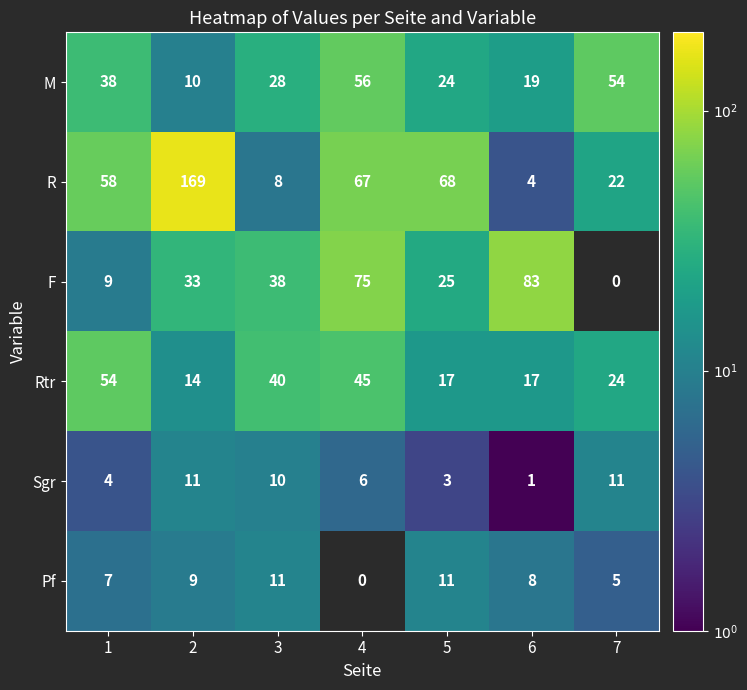

True or false: M has a value of 78 at 7.

False